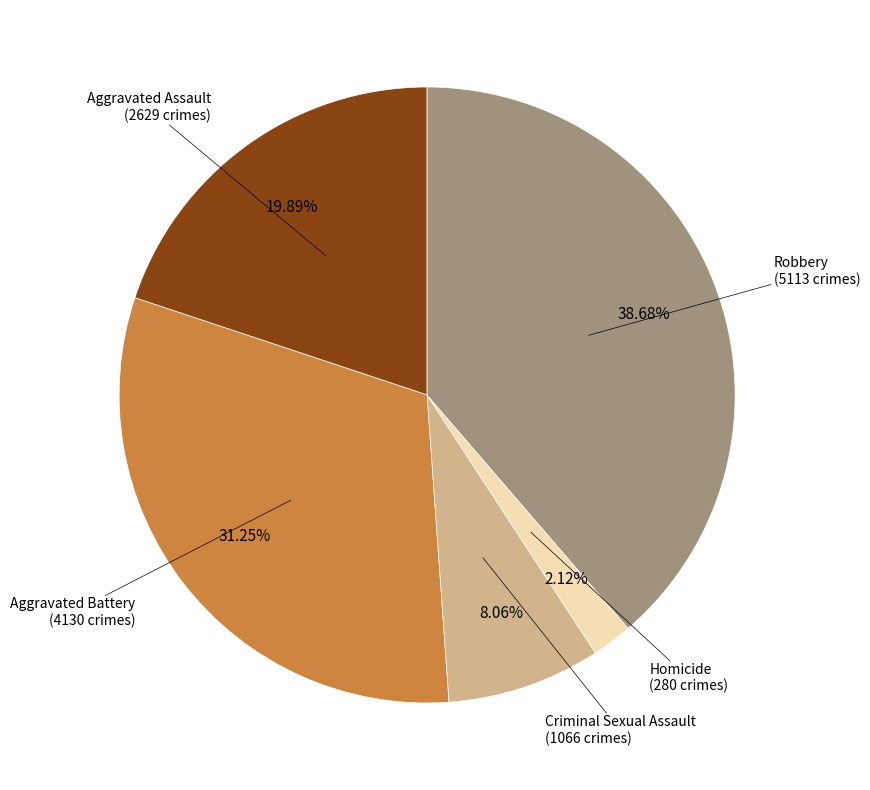

Is there any slice that represents more than half of the pie?

No